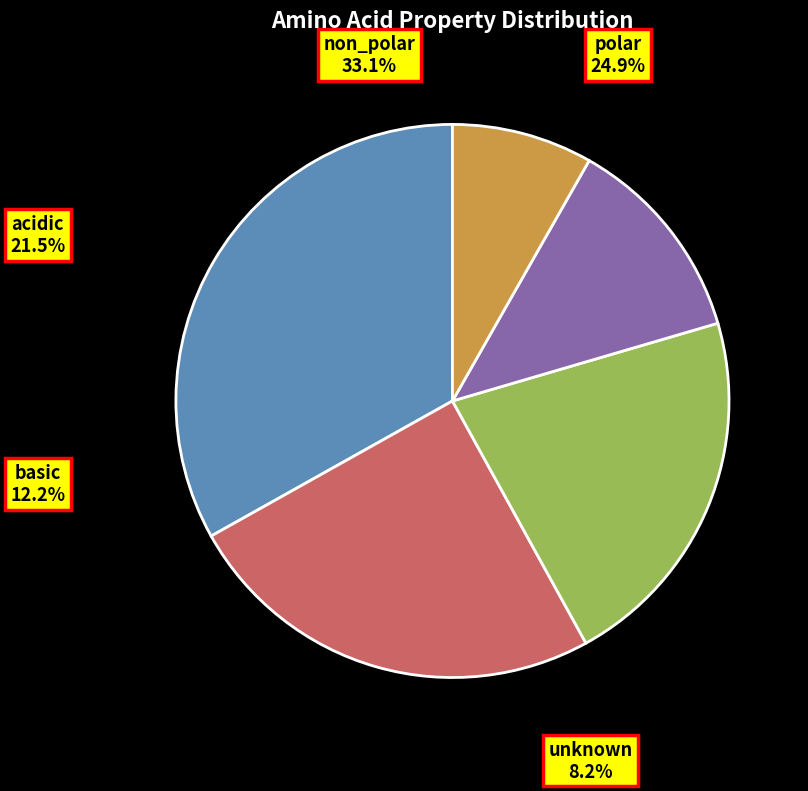

Does acidic represent more than half of the total?

No